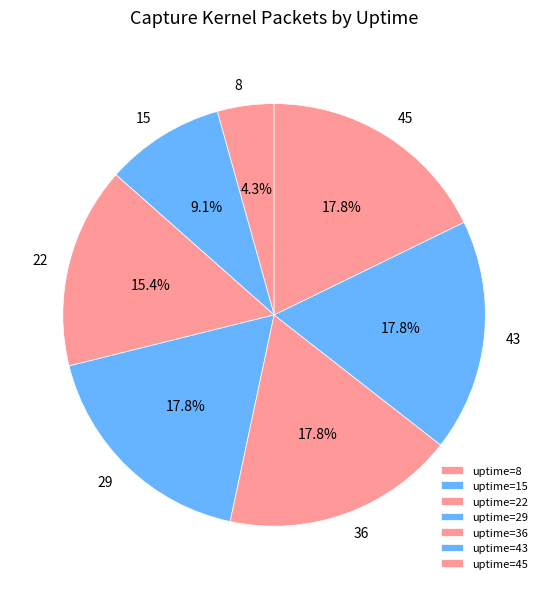

Which category has the smallest portion of the pie?

uptime=8